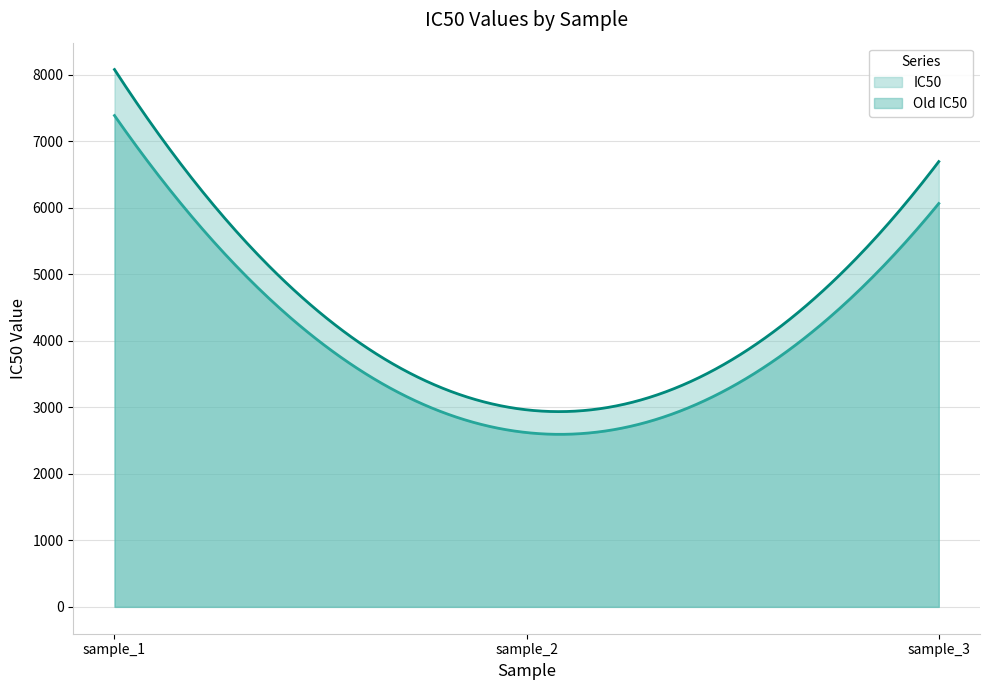

True or false: Old IC50 has a value of 12413.7 at sample_1.

False